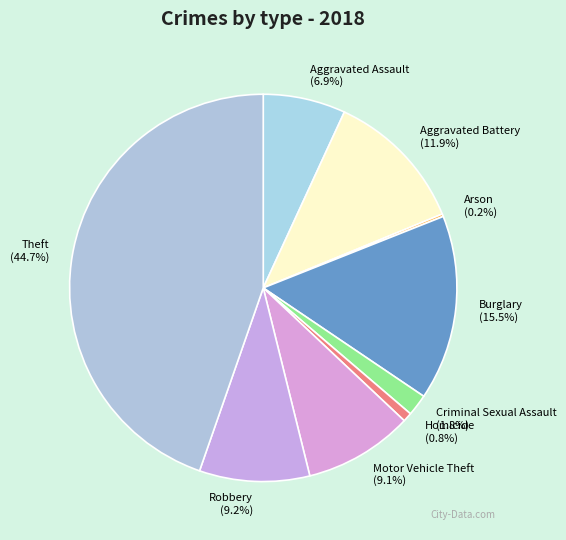

Approximately how many times larger is the value at Theft compared to Criminal Sexual Assault?

24.8